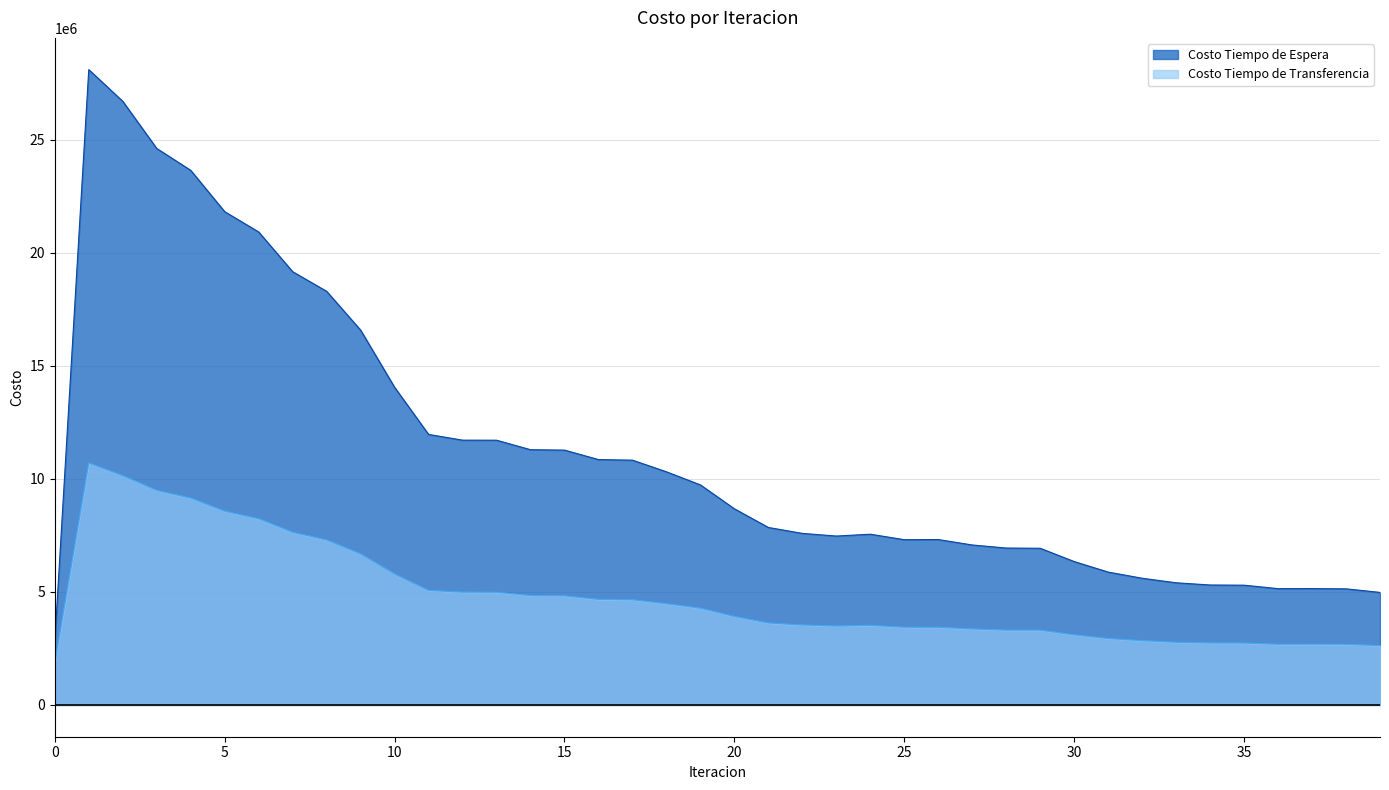

How many values in the Costo Tiempo de Espera series are below 8673927?

20